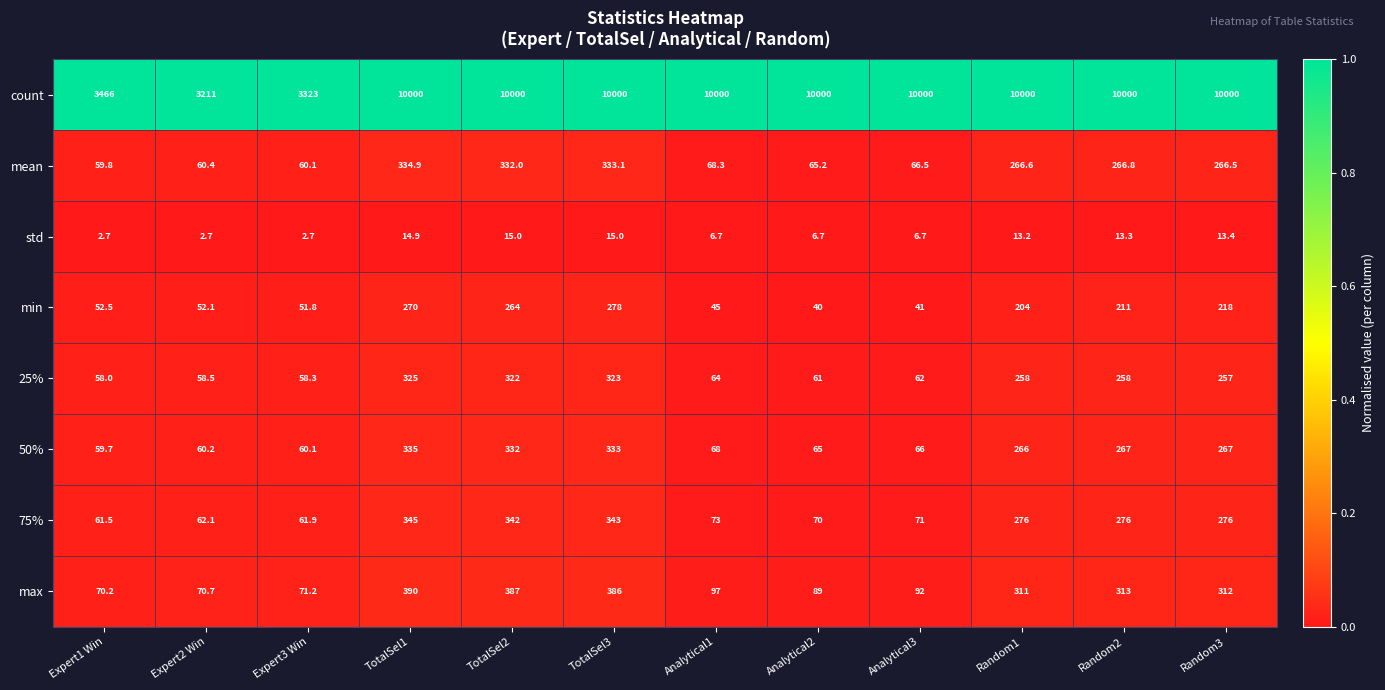

At which category is the sum across all series the highest?

TotalSel1